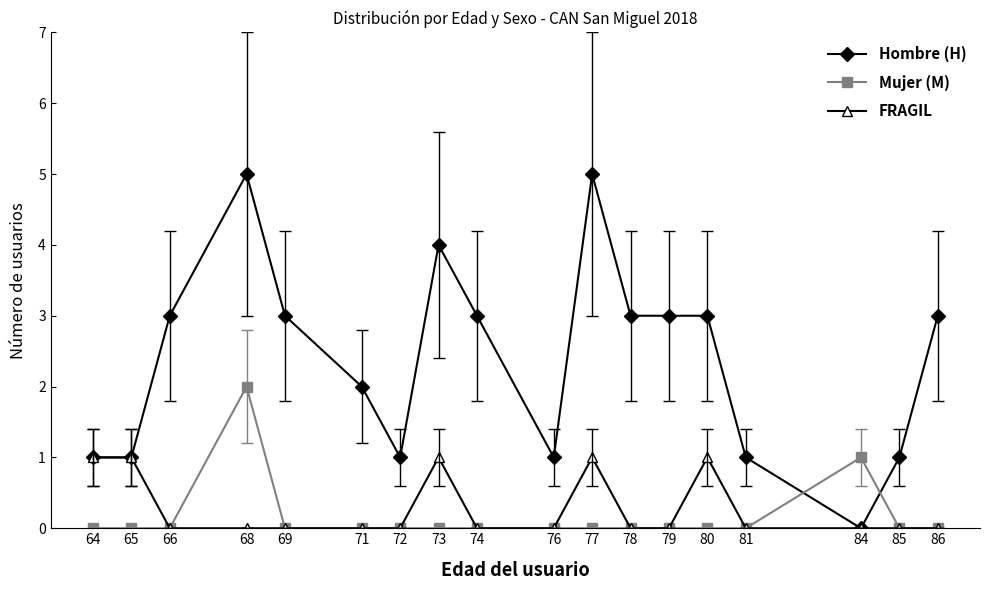

What are all the series names shown in the legend?

Hombre (H), Mujer (M), FRAGIL